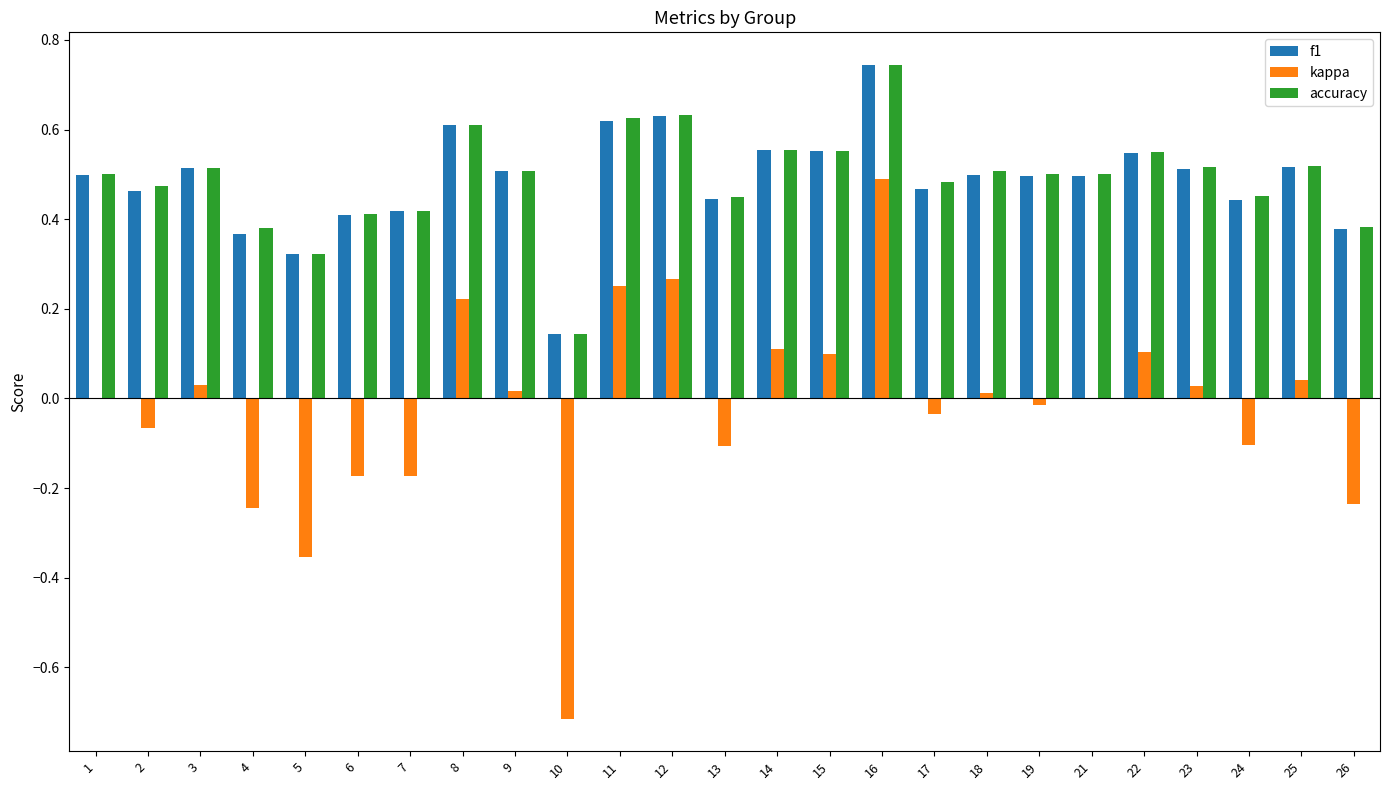

Is the value of f1 at 26 greater than the value of accuracy at 10?

Yes